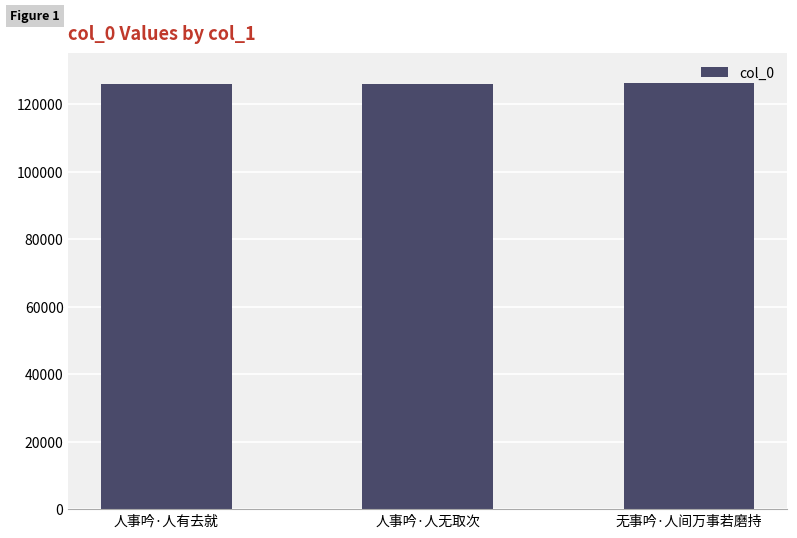

What is the smallest value displayed?

125971